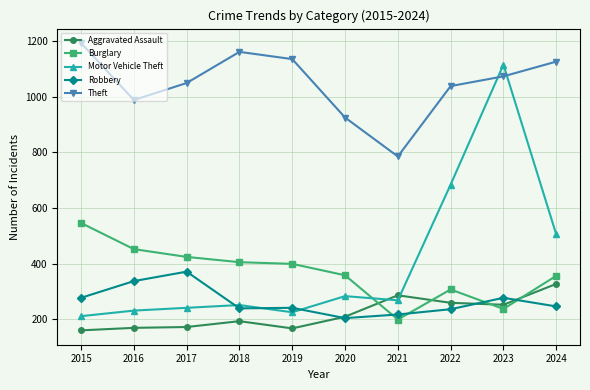

List the series in order of their peak value, lowest first.

Aggravated Assault, Robbery, Burglary, Motor Vehicle Theft, Theft